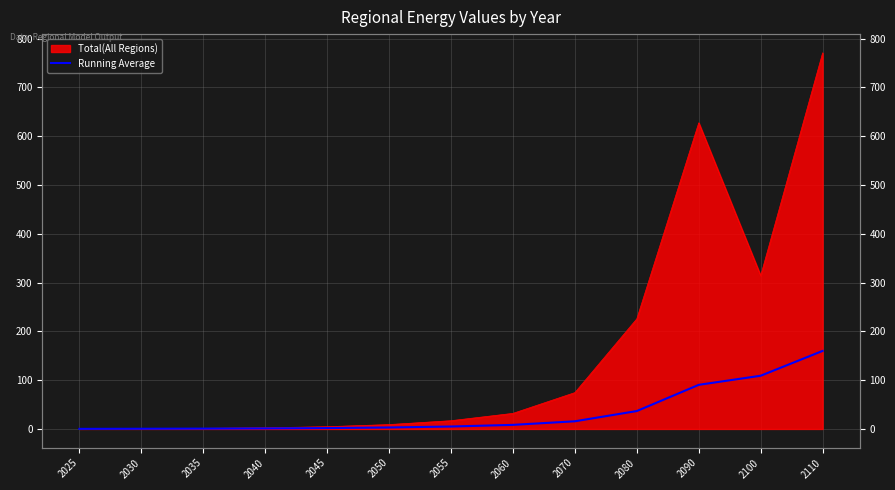

True or false: there are more than 2 points higher than both neighbors.

False